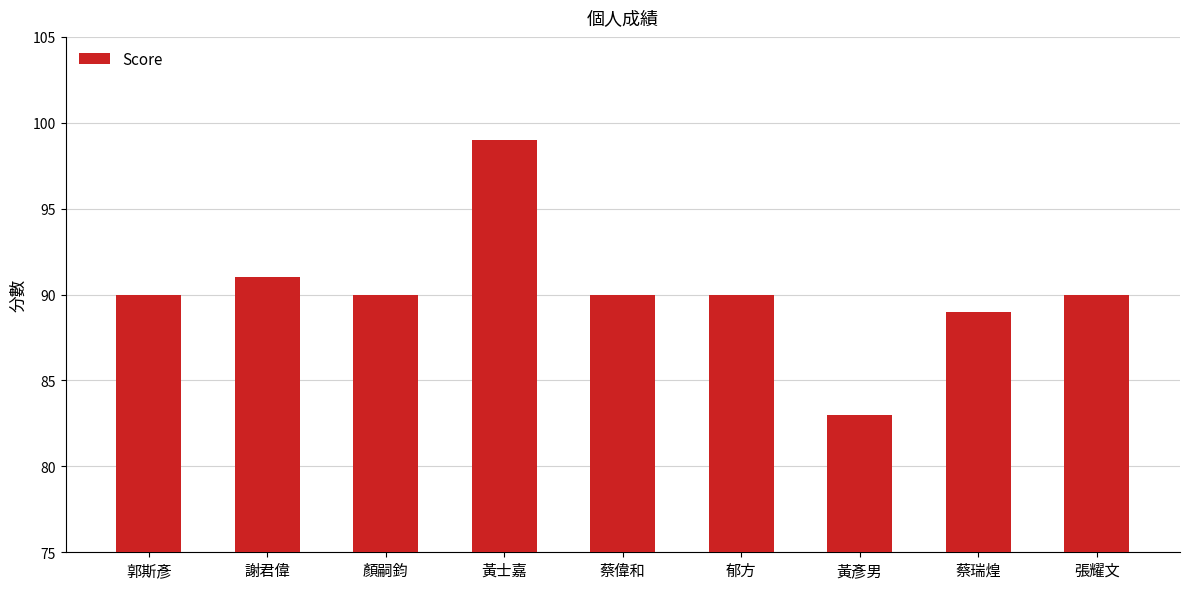

Approximately how many times larger is the value at 黃彥男 compared to 謝君偉?

0.9